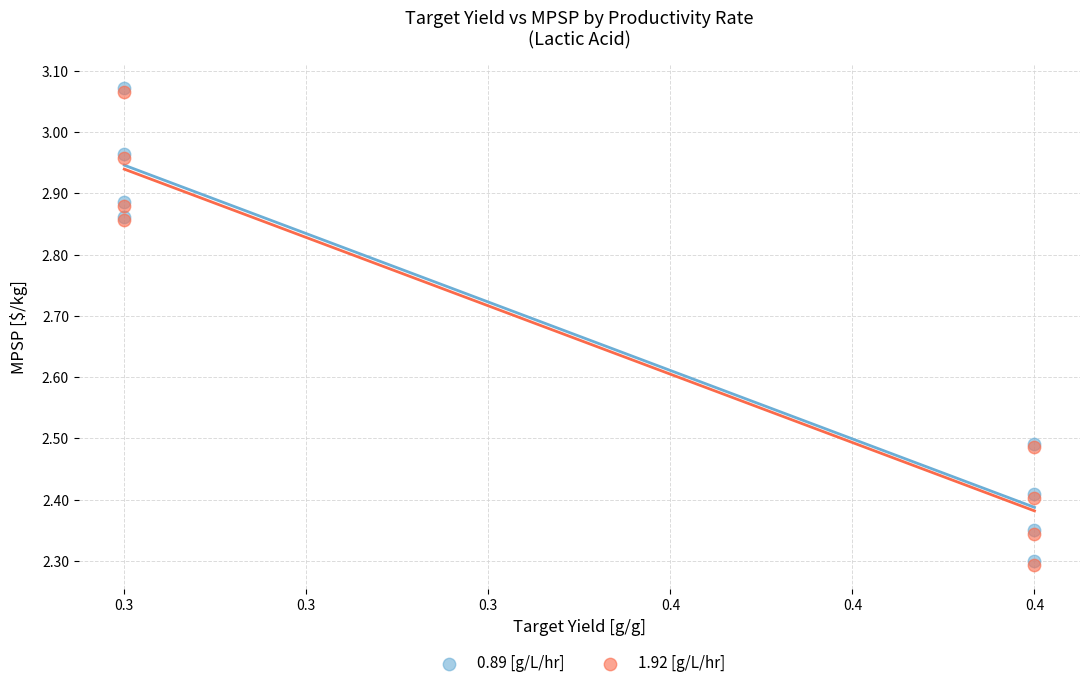

What are all the series names shown in the legend?

0.89 [g/L/hr], 1.92 [g/L/hr]